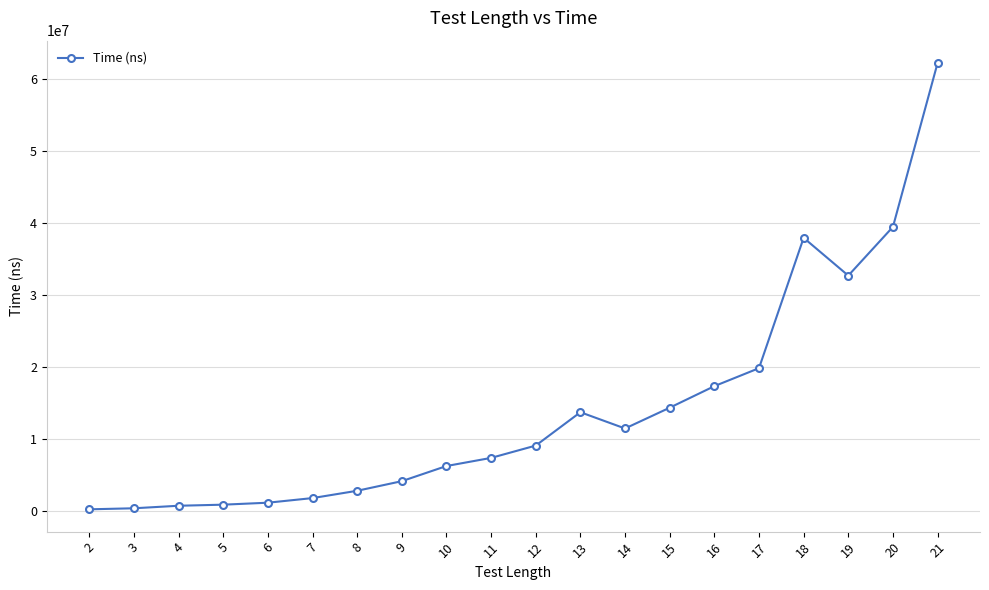

What is the value of the 9th point from the left?

6232900